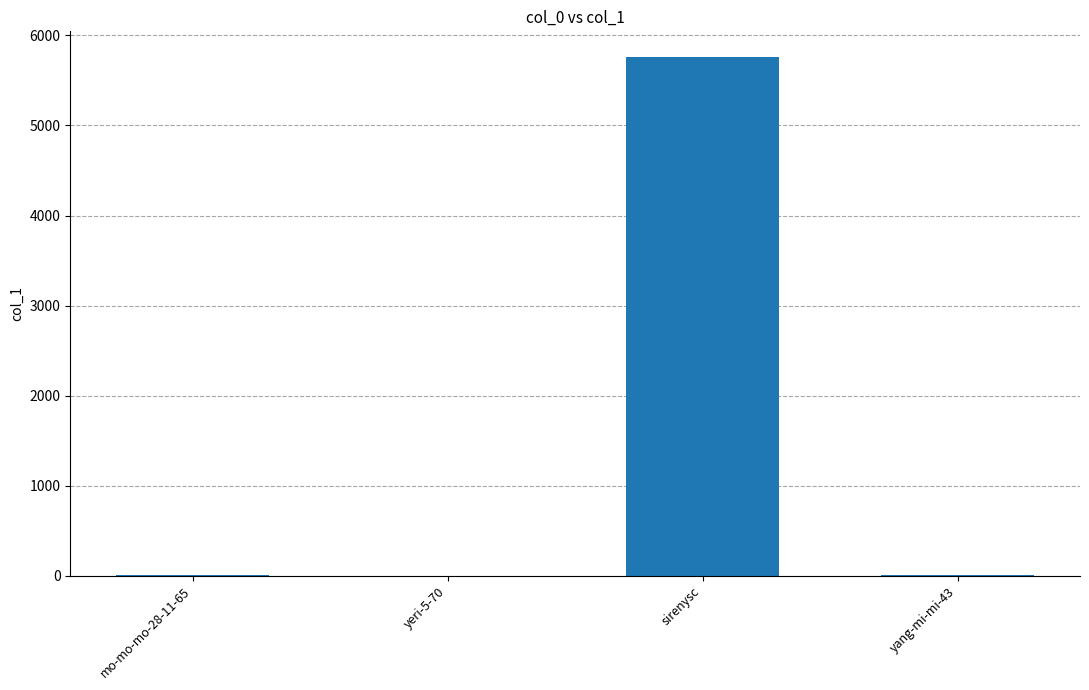

The chart shows a value of 10280 at sirenysc. True or false?

False